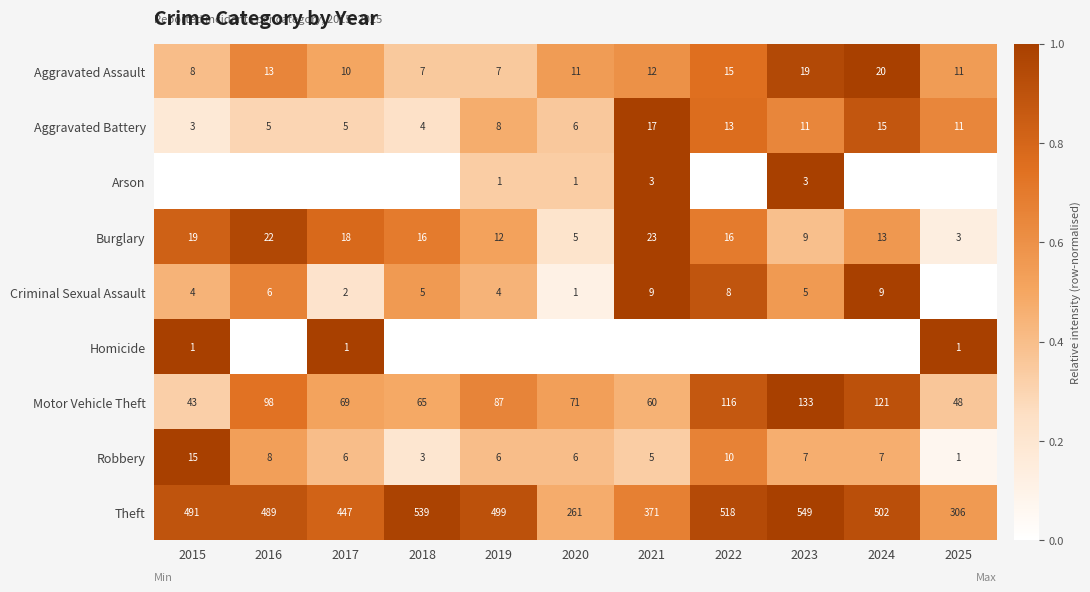

Where is Burglary nearest to the value 13?

2024